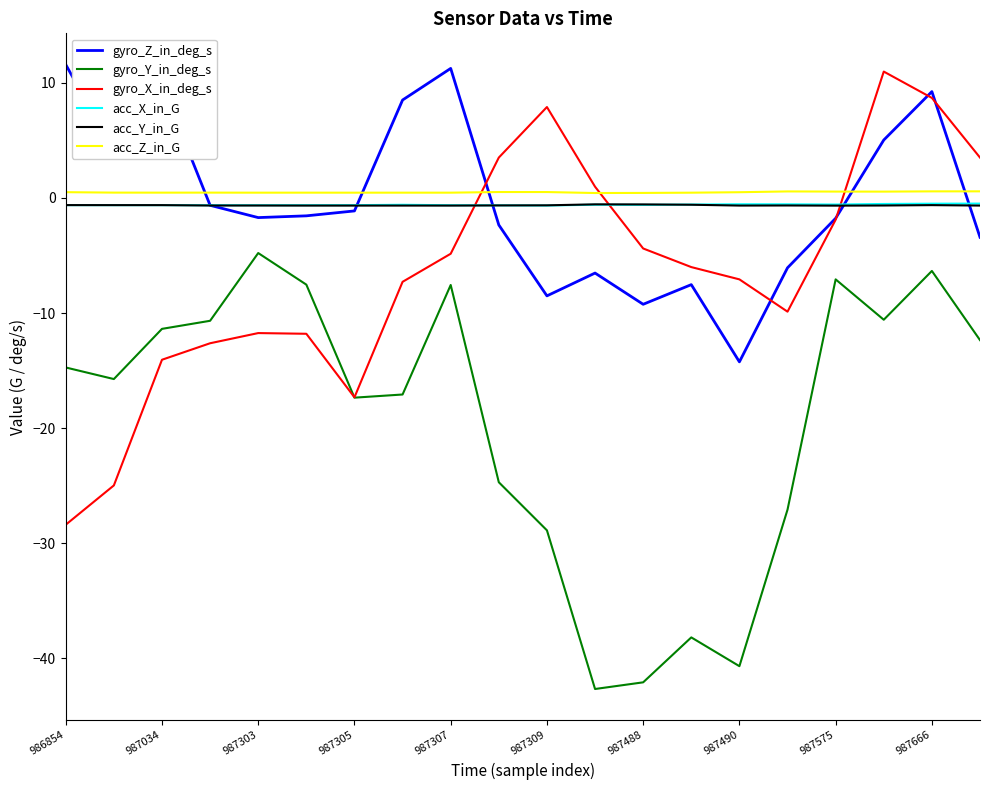

True or false: acc_X_in_G and gyro_X_in_deg_s intersect in this chart.

True